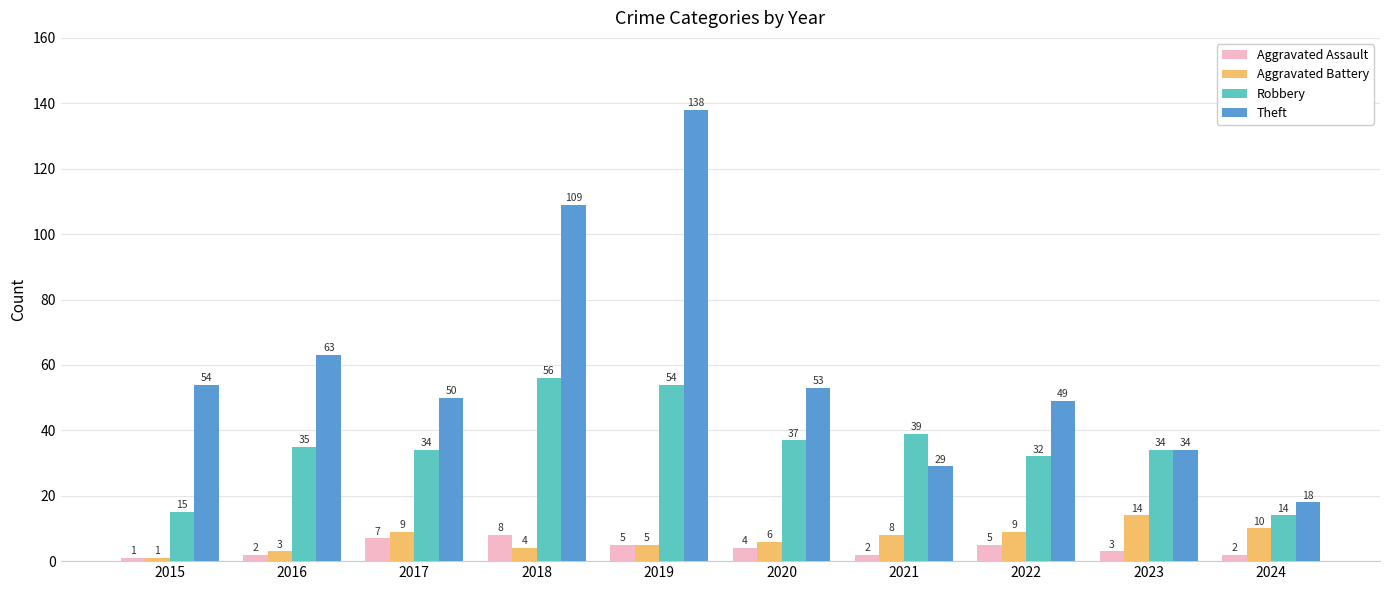

Read the Aggravated Assault value at 2023.

3